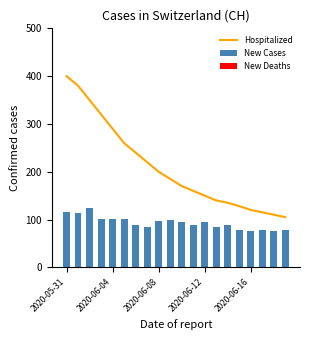

The Hospitalized series shows 592 at 2020-05-31. True or false?

False